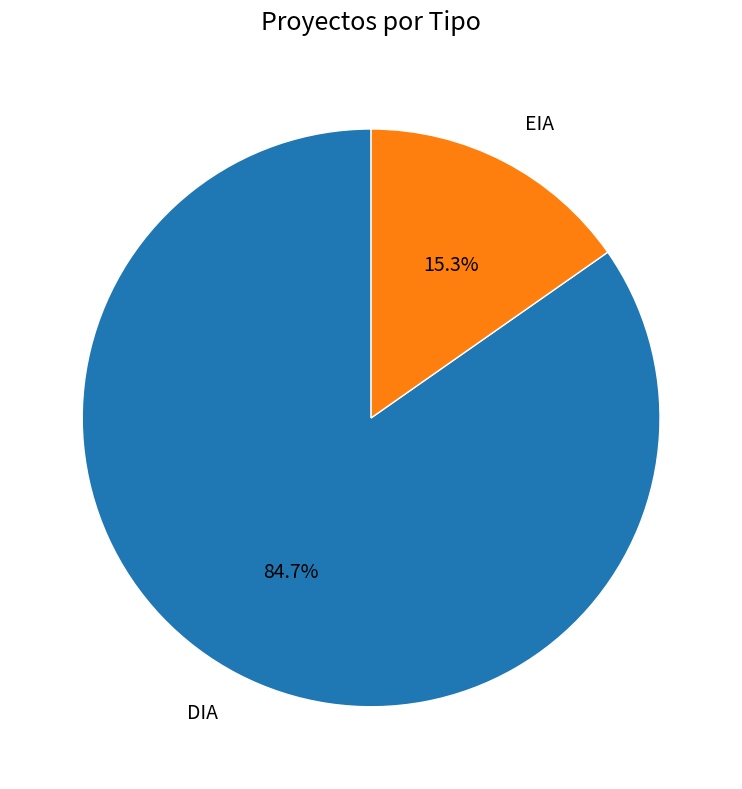

Between DIA and EIA, which is larger?

DIA